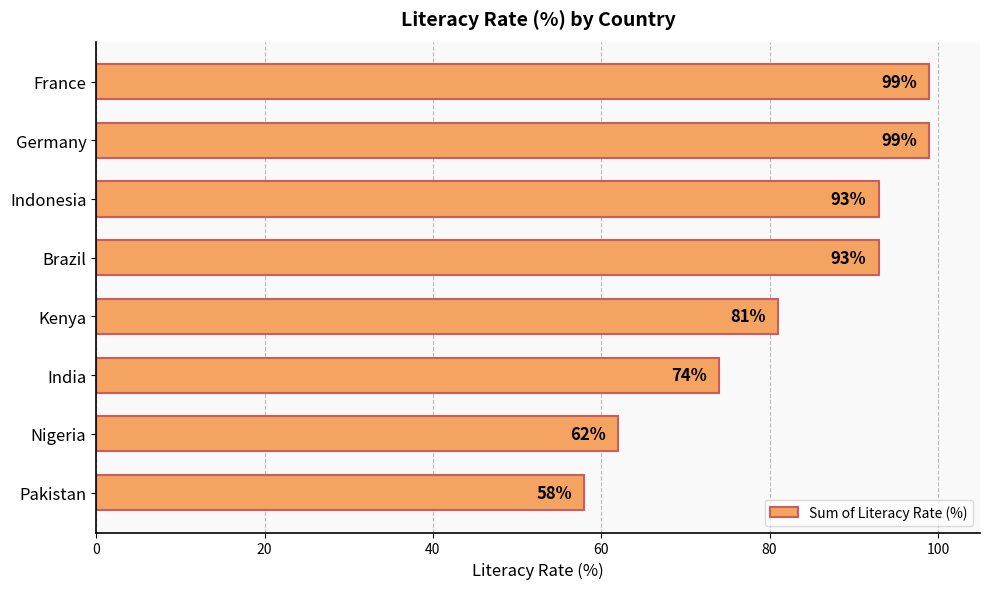

True or false: the data shows 134 at Brazil.

False